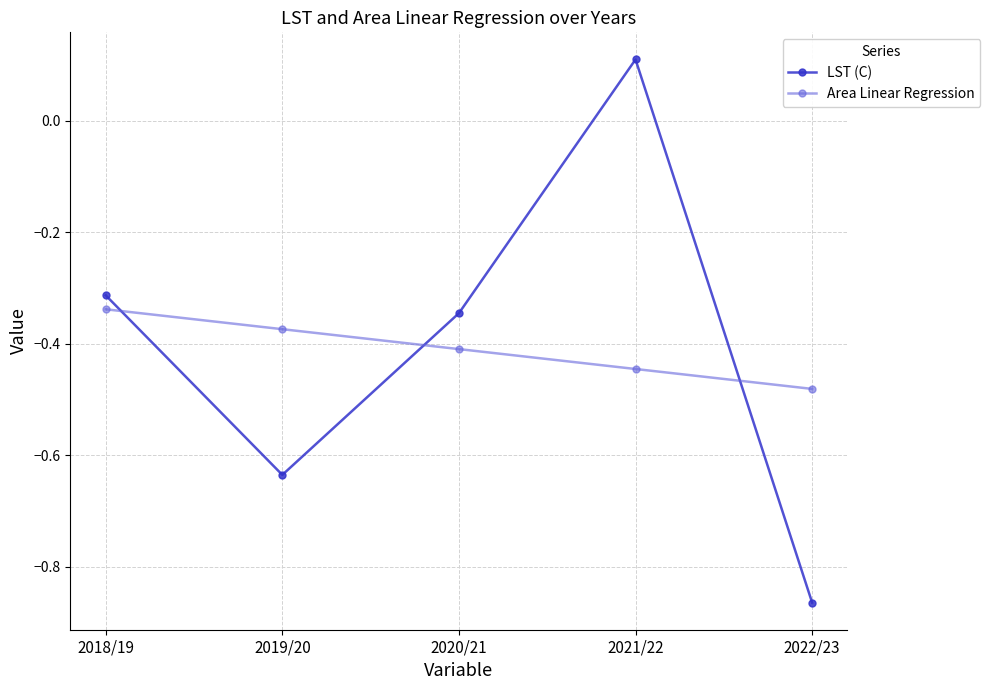

Is it true that LST (C) equals -0.2 at 2020/21?

False